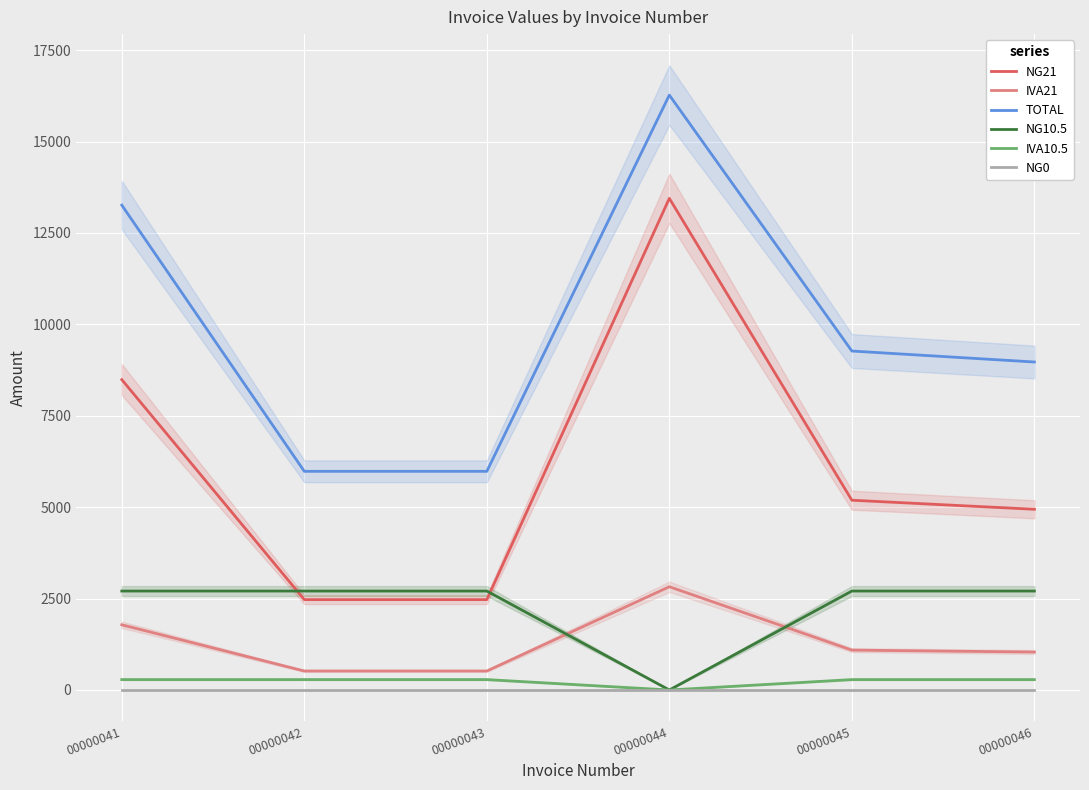

What is the total value across all series at 00000045?

18540.0